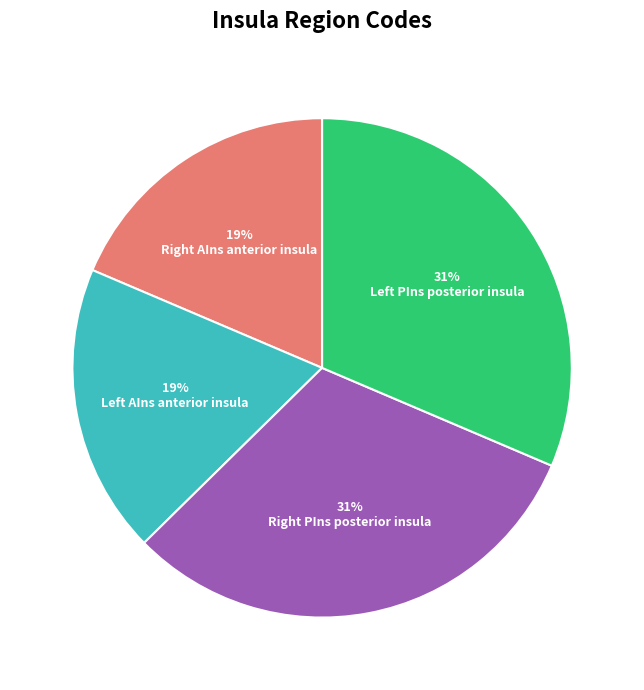

Count the number of slices in the pie.

4